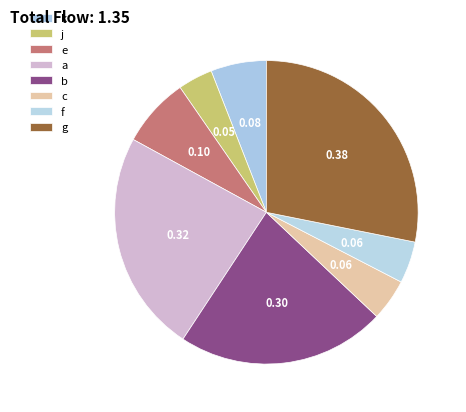

Count the number of slices in the pie.

8